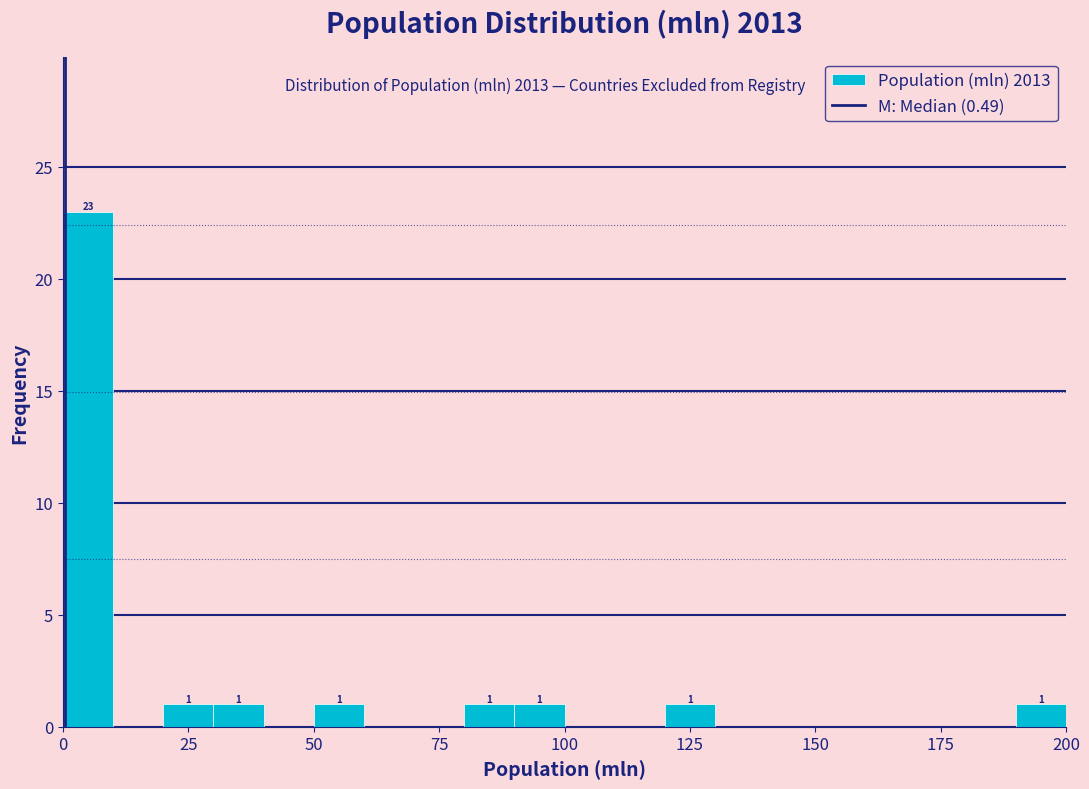

Around what value on the x-axis is the tallest bar? Give the approximate position of its centre, as read against the axis.

5